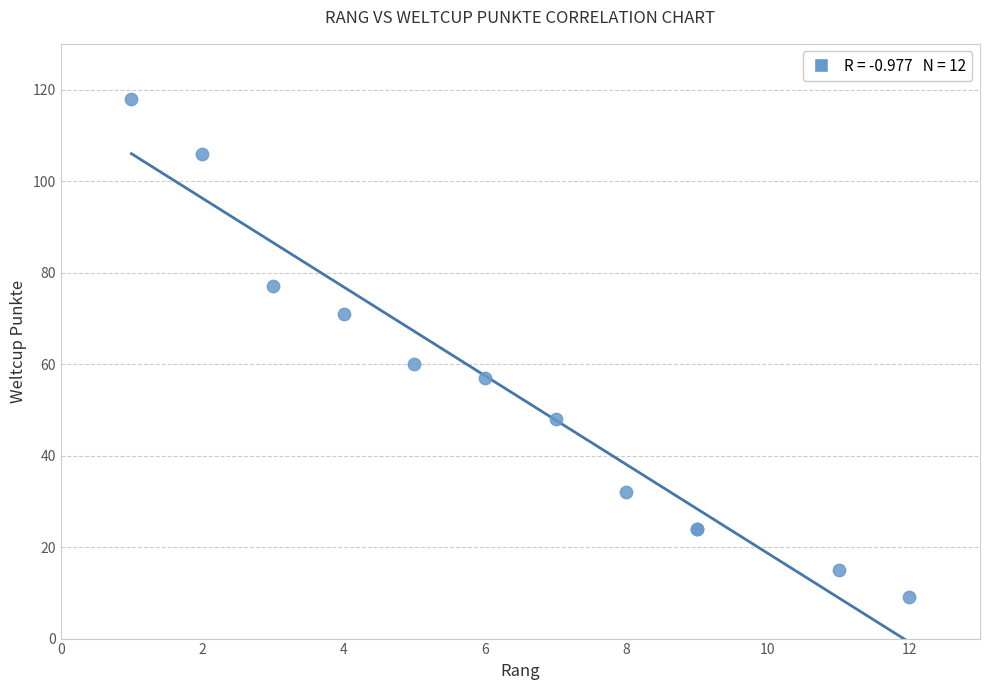

What Y value in the scatter plot is closest to 63?

60